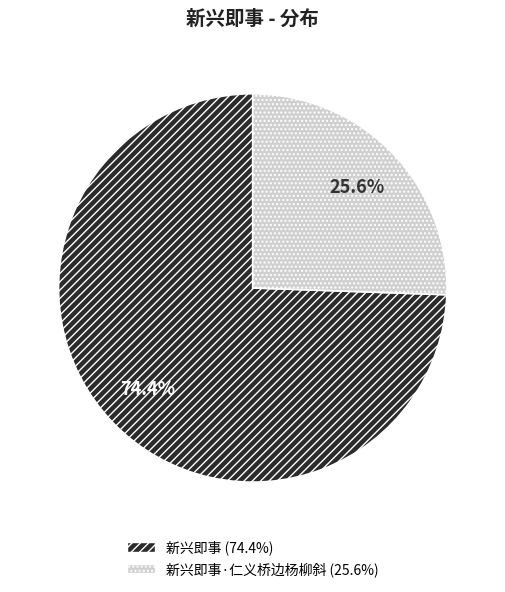

Is there a majority slice in this chart?

Yes